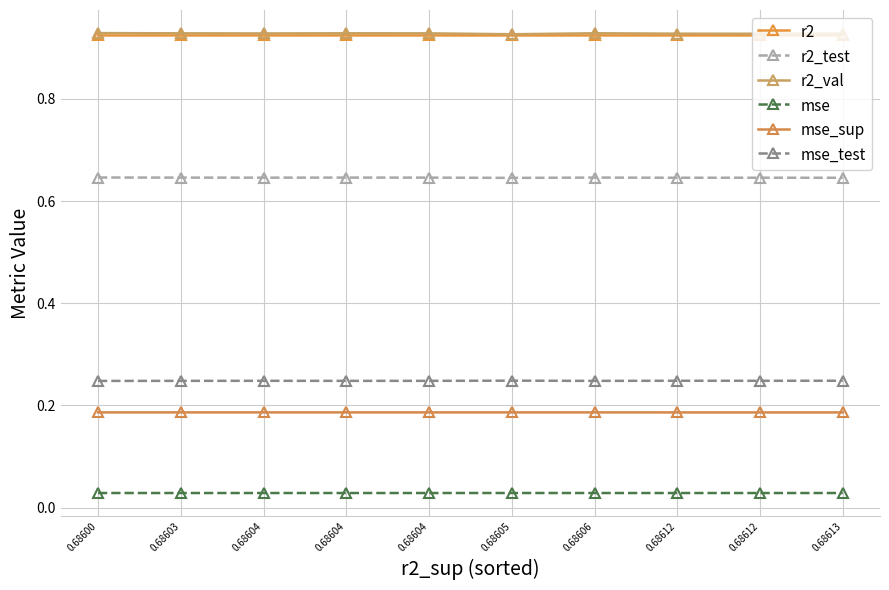

What is the value of the r2_test point at the 3rd from the left?

0.6